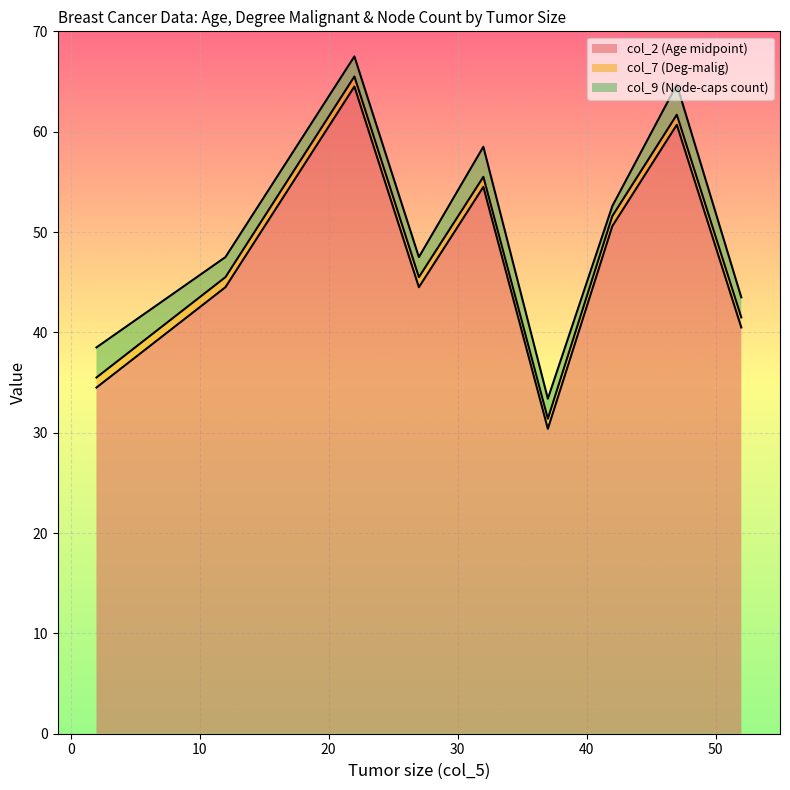

At which category does col_9 (Node-caps count) reach its first local peak?

32